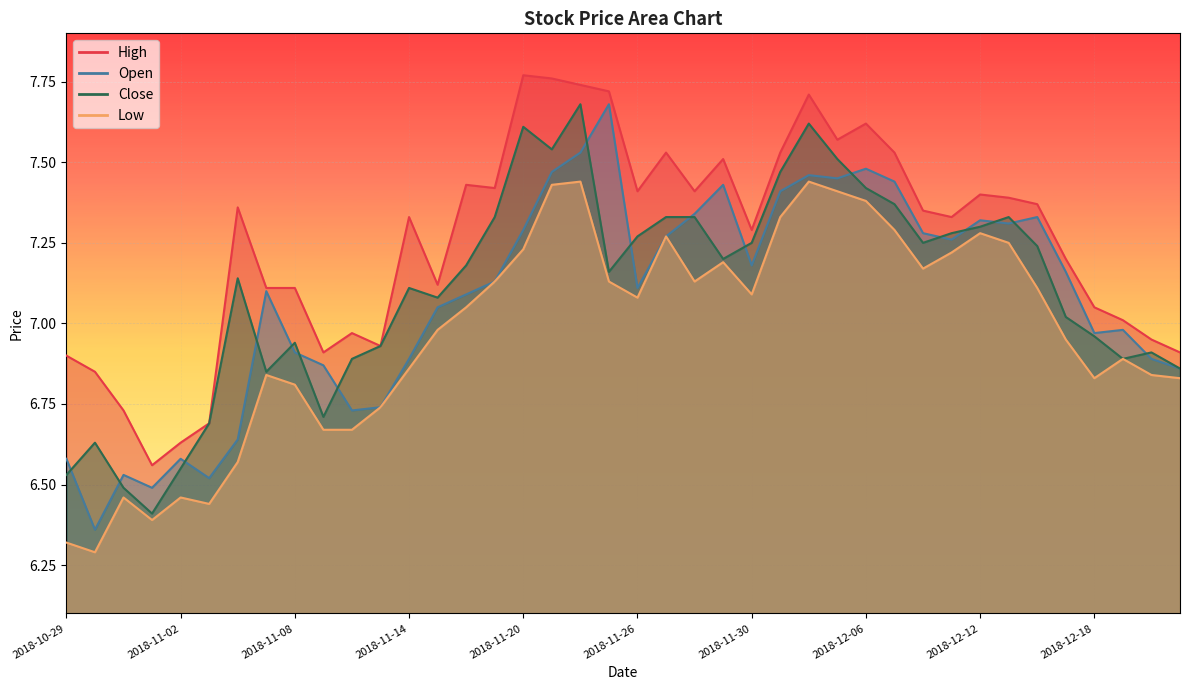

True or false: low has a value of 9.9 at 2018-12-03.

False